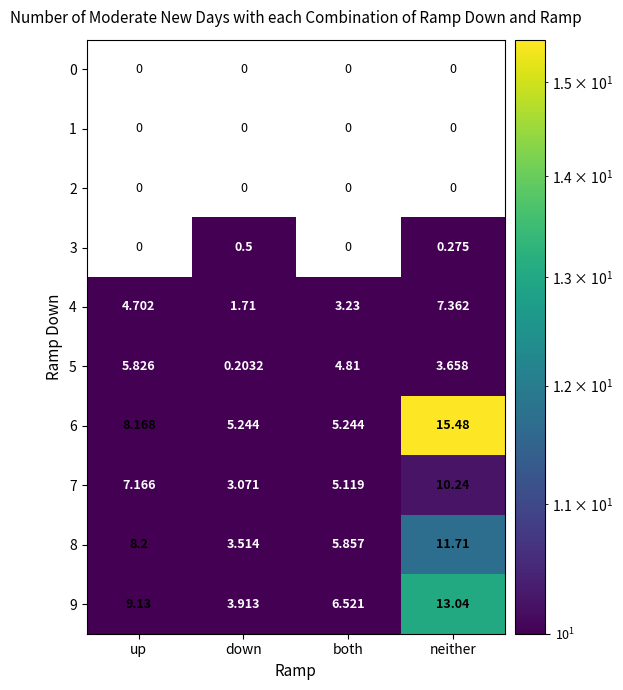

Between down and neither, which is larger?

neither